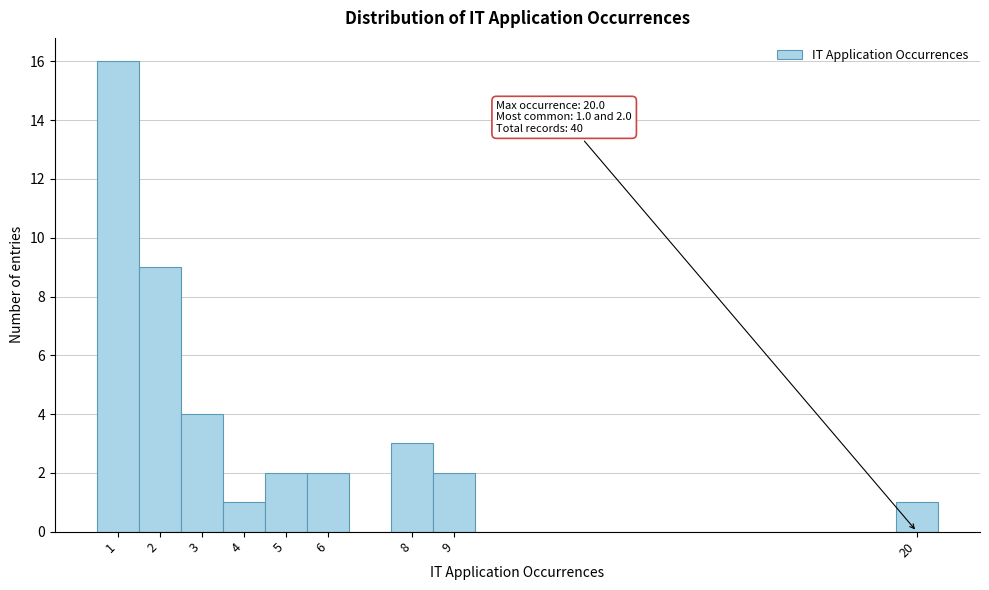

Over which range of the x-axis is the bar tallest?

0.5 to 1.5